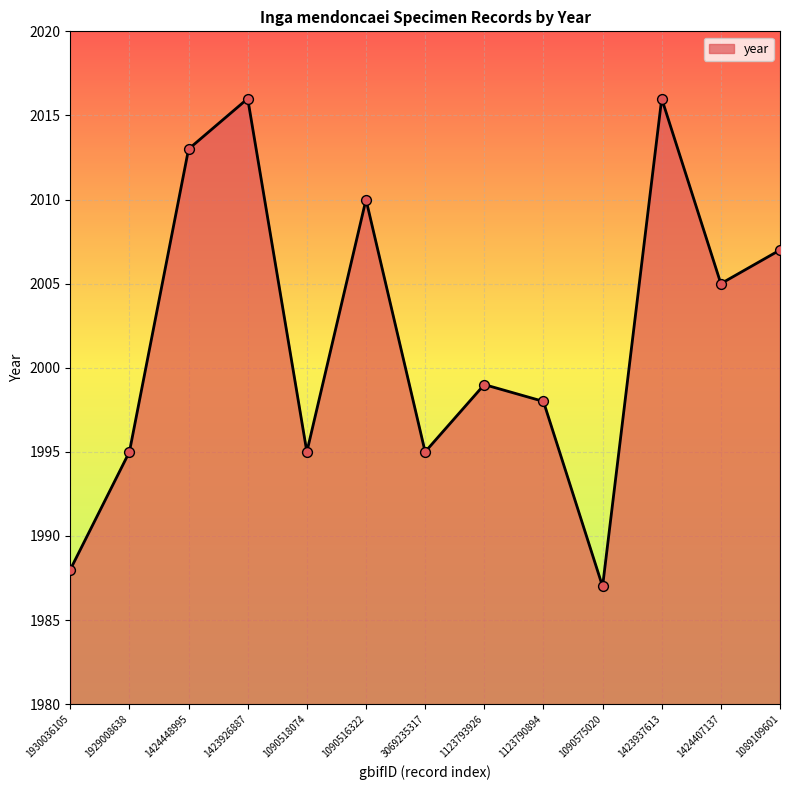

Which has a higher value, 1424407137 or 1423926887?

1423926887